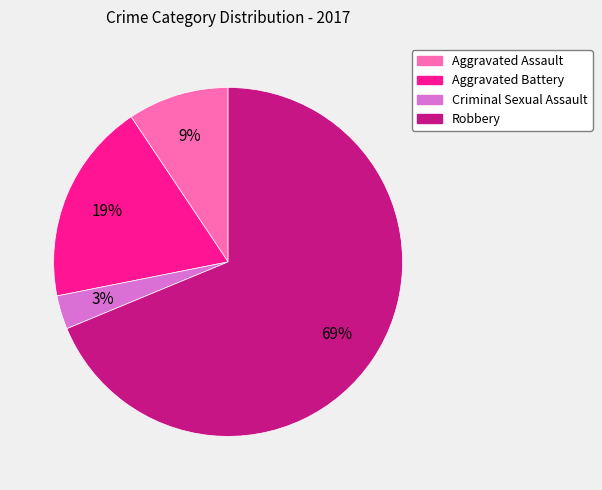

What is the largest slice in the pie chart?

Robbery